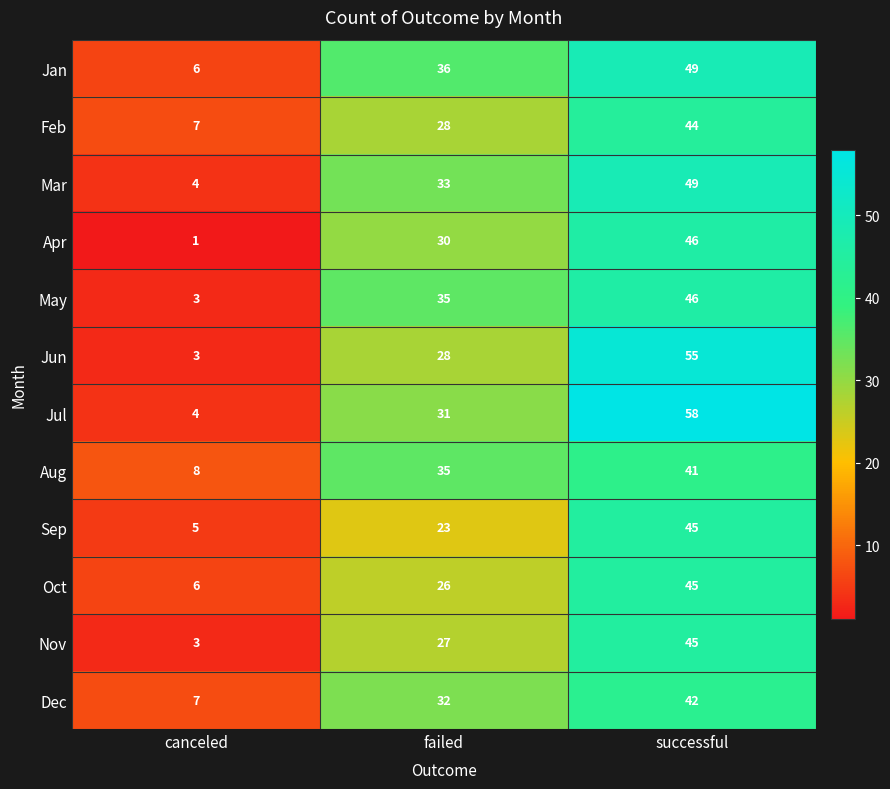

At which category is the sum across all series the highest?

successful